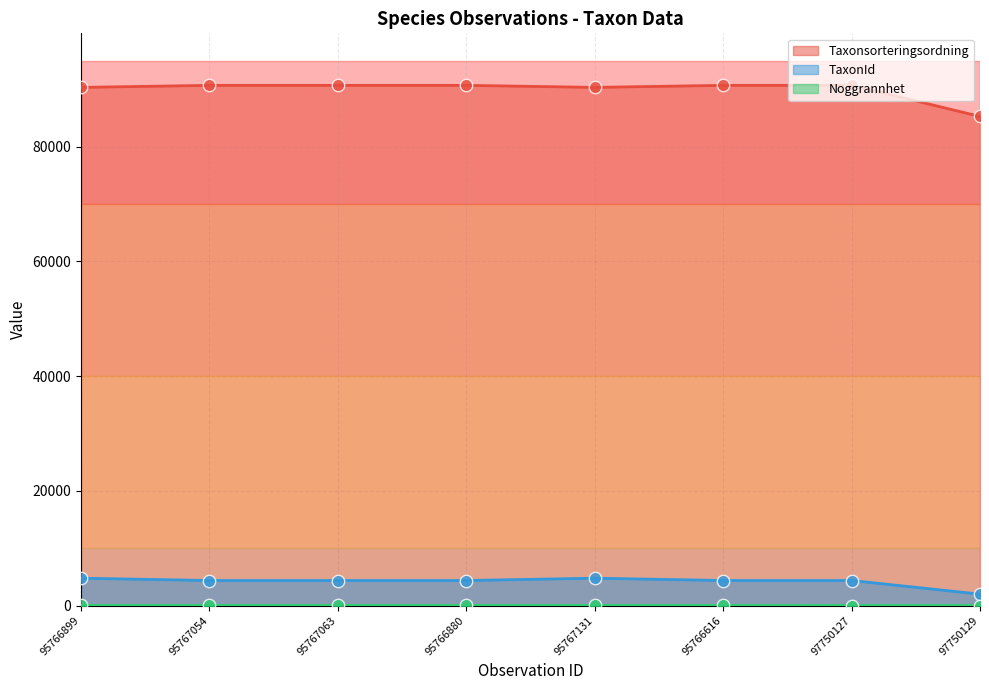

Which series reaches the minimum Y coordinate?

Noggrannhet